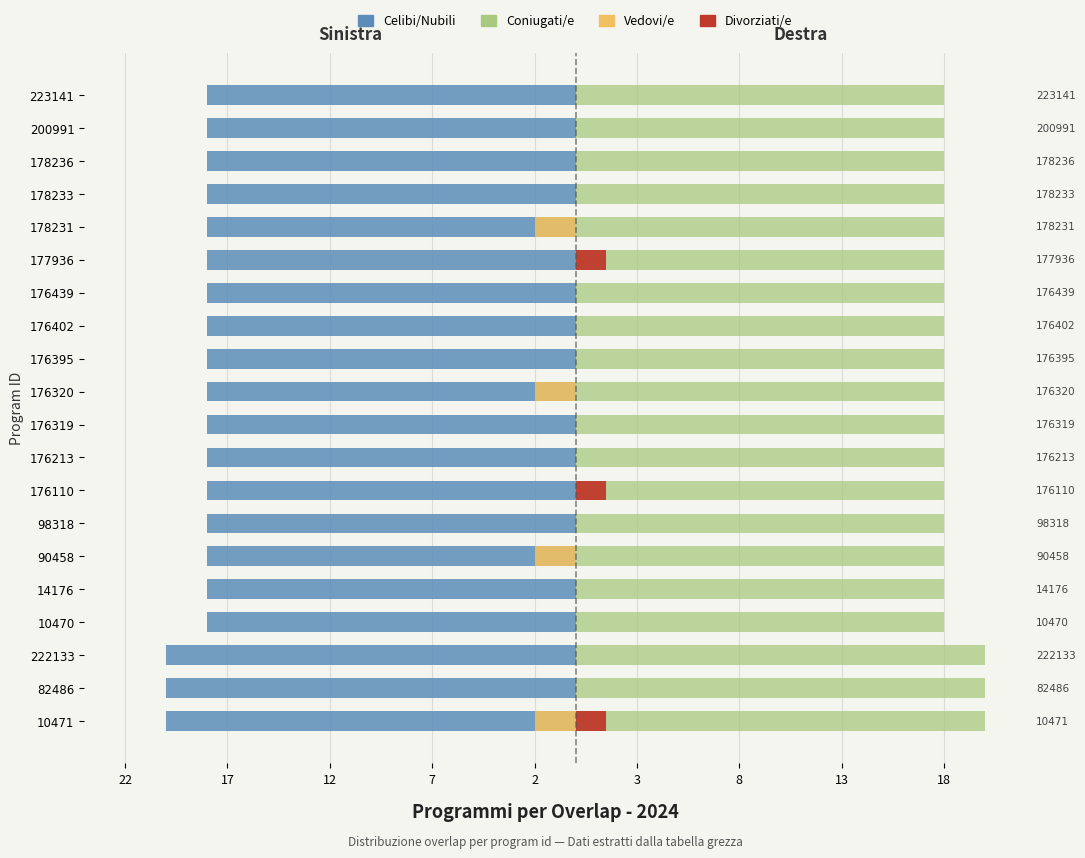

Which has a higher value, 90458 or 176439?

90458